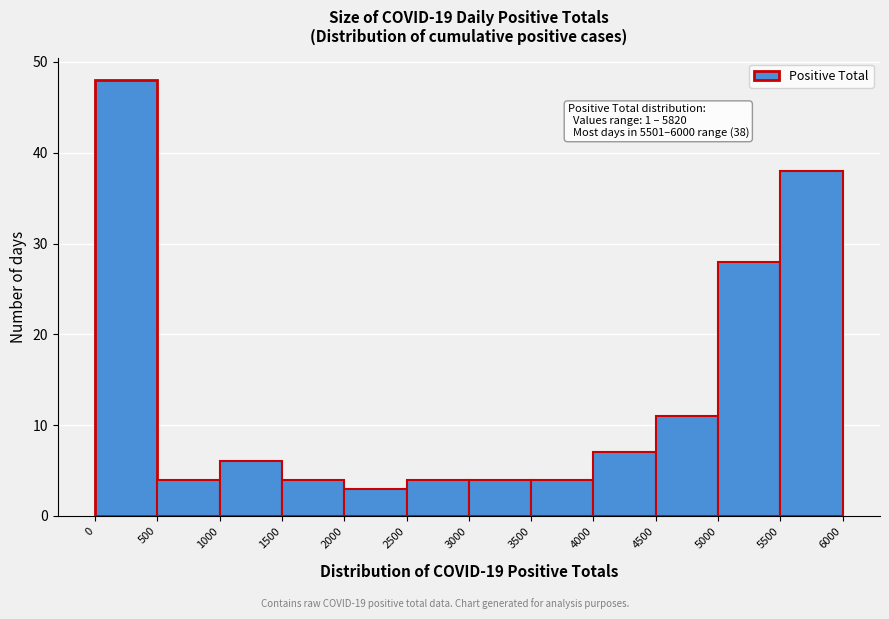

Which range on the x-axis has the tallest bar?

0 to 500